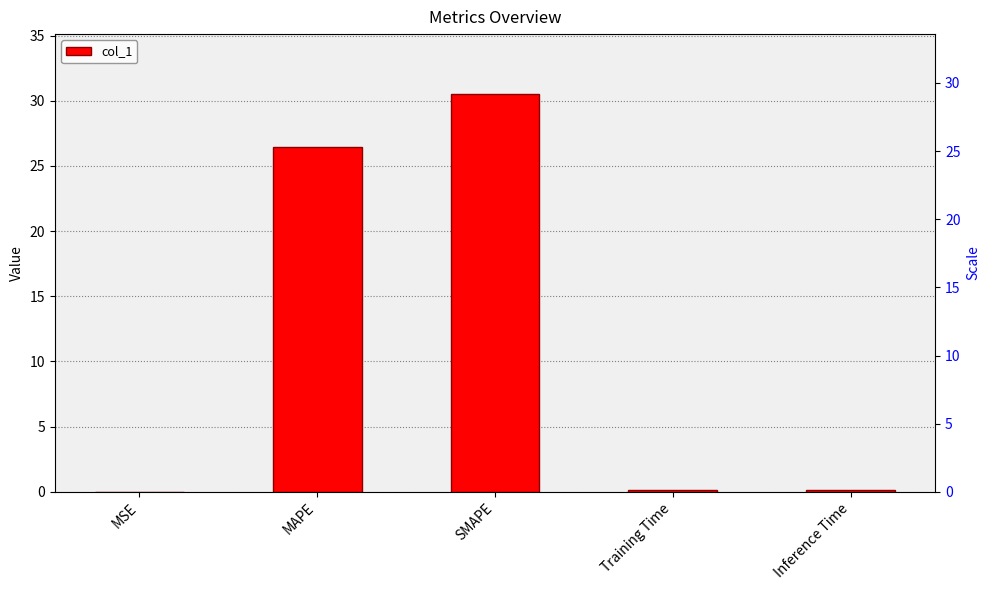

What is the label of the 2nd bar from the right?

Training Time